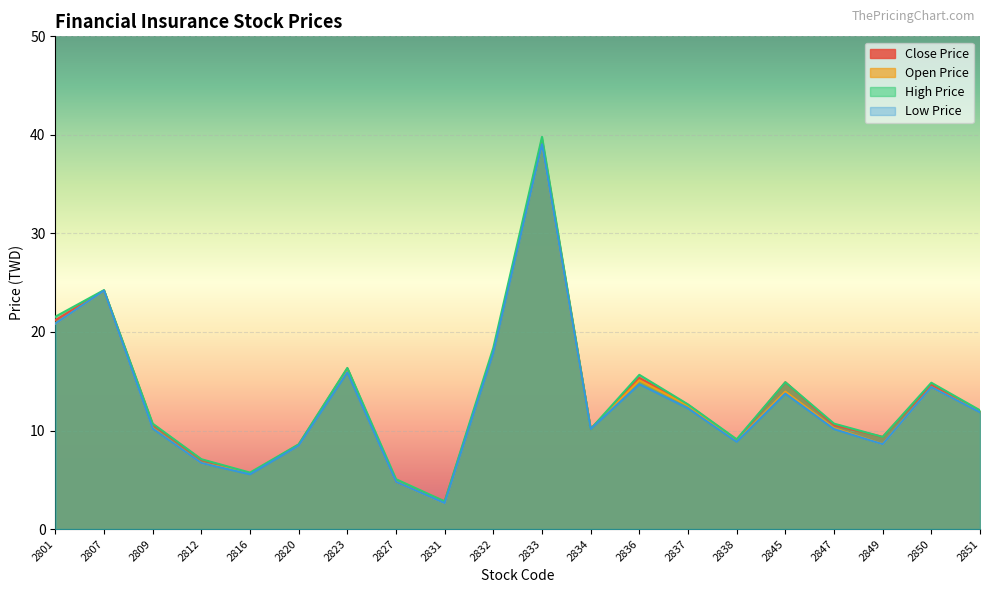

Reading left to right, extract all data points from this chart.

Close Price: 2801=21.2	2807=24.2	2809=10.6	2812=7.0	2816=5.6	2820=8.6	2823=16.3	2827=4.8	2831=2.8	2832=18.1	2833=39.5	2834=10.2	2836=15.3	2837=12.6	2838=9.0	2845=14.9	2847=10.6	2849=9.3	2850=14.7	2851=11.9
Open Price: 2801=20.9	2807=24.2	2809=10.2	2812=6.7	2816=5.7	2820=8.5	2823=16.0	2827=4.8	2831=2.6	2832=18.0	2833=39.0	2834=10.2	2836=15.1	2837=12.6	2838=8.9	2845=13.9	2847=10.2	2849=8.6	2850=14.4	2851=11.9
High Price: 2801=21.6	2807=24.2	2809=10.7	2812=7.1	2816=5.7	2820=8.6	2823=16.4	2827=5.1	2831=2.8	2832=18.4	2833=39.8	2834=10.2	2836=15.7	2837=12.7	2838=9.1	2845=14.9	2847=10.7	2849=9.3	2850=14.8	2851=12.1
Low Price: 2801=20.9	2807=24.2	2809=10.2	2812=6.7	2816=5.6	2820=8.5	2823=15.9	2827=4.8	2831=2.6	2832=17.9	2833=39.0	2834=10.2	2836=14.7	2837=12.2	2838=8.8	2845=13.8	2847=10.2	2849=8.6	2850=14.4	2851=11.8